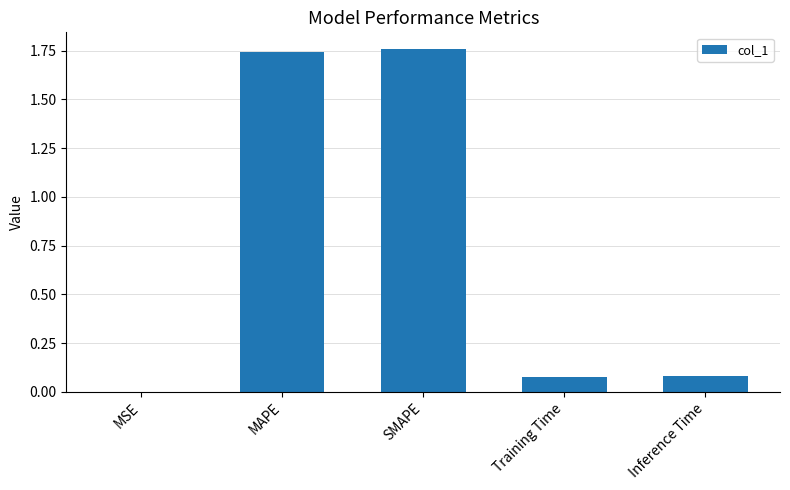

Between Training Time and MSE, which is larger?

Training Time